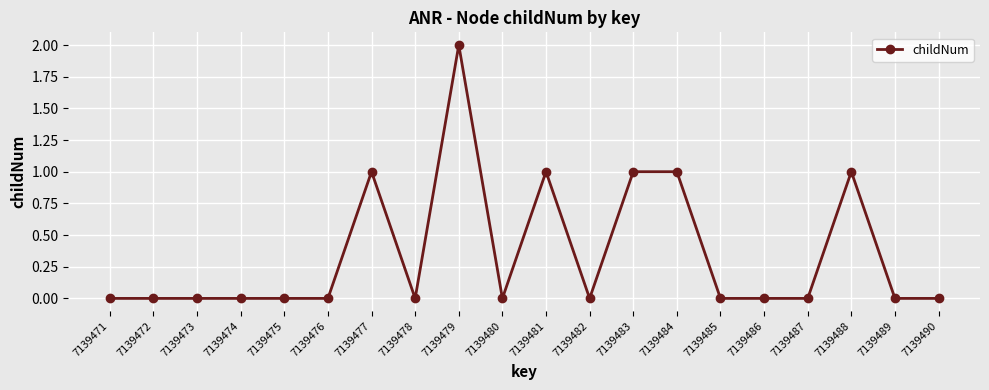

True or false: the data has more than 2 interior local peaks.

True